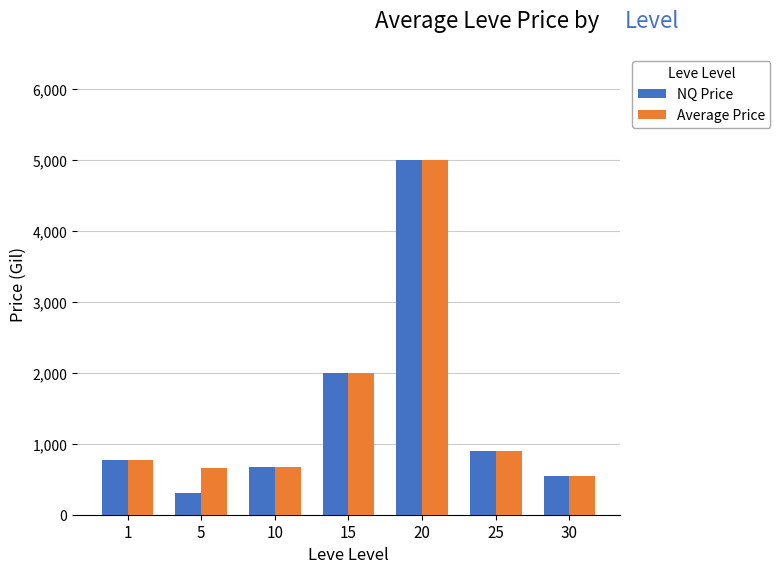

What is the maximum value for Average Price?

5000.0